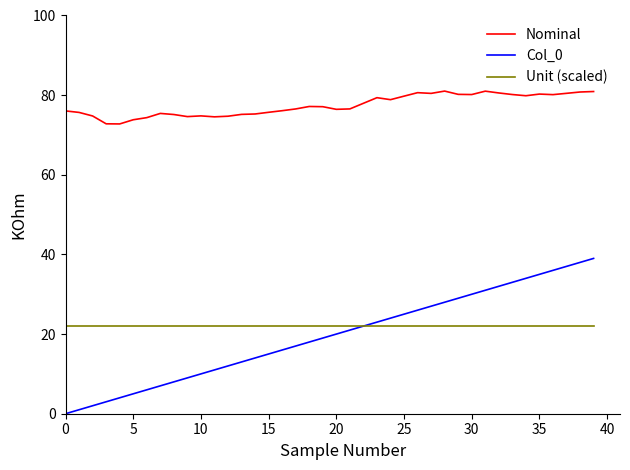

What is the average value of the Nominal series?

77.4